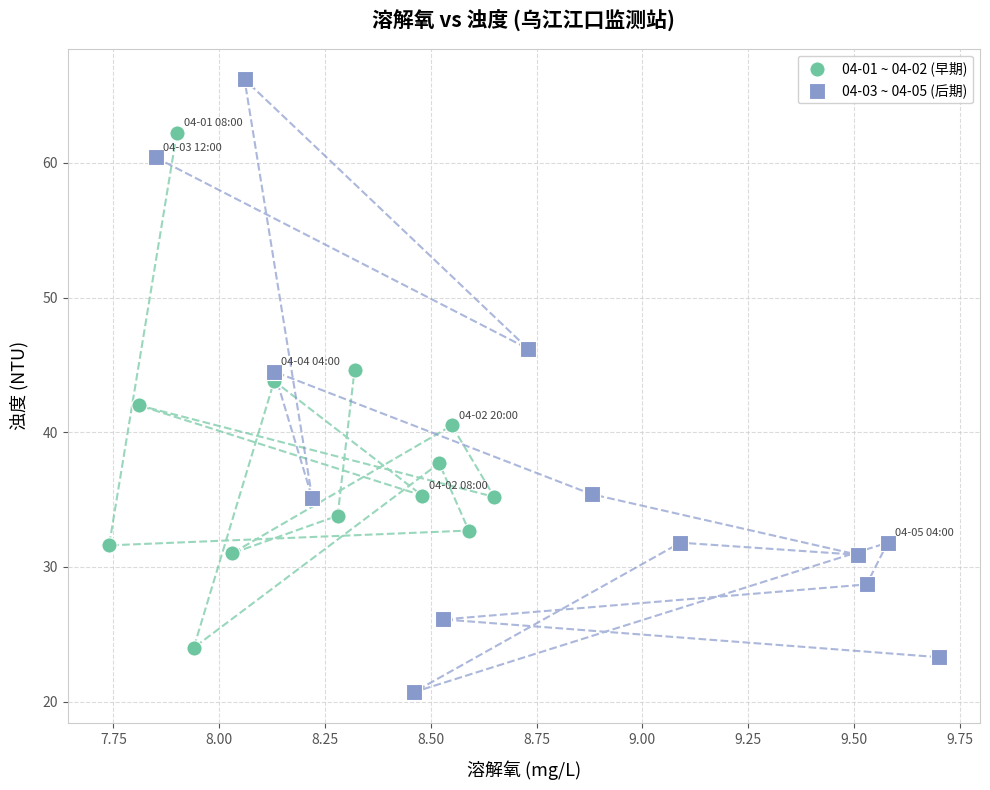

What are all the series names shown in the legend?

04-01 ~ 04-02 (早期), 04-03 ~ 04-05 (后期)